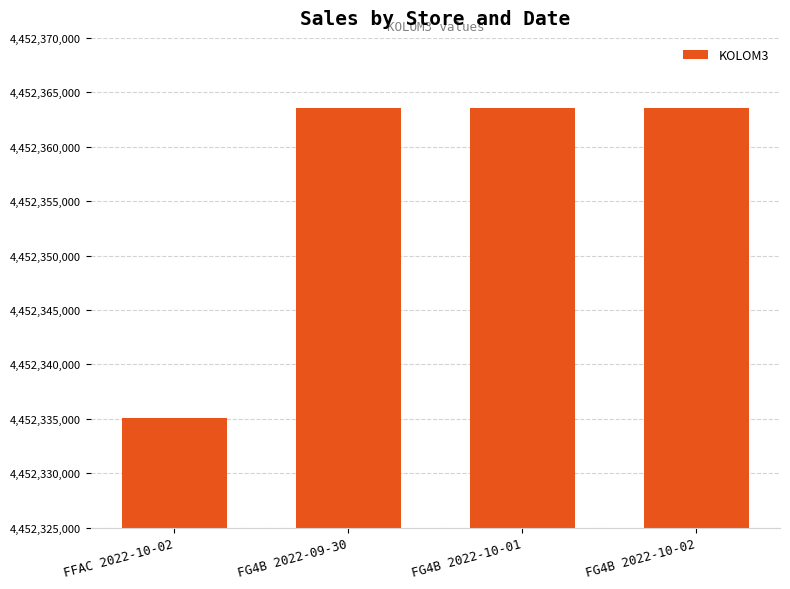

Reading left to right, list all the values displayed in this chart.

4452335054	4452363554	4452363554	4452363554